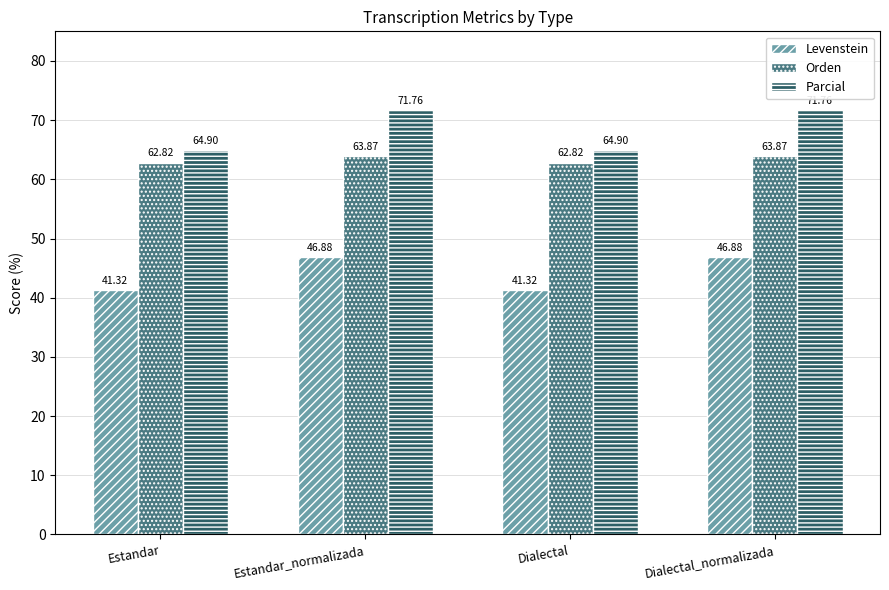

Read the Parcial value at Estandar_normalizada.

71.8